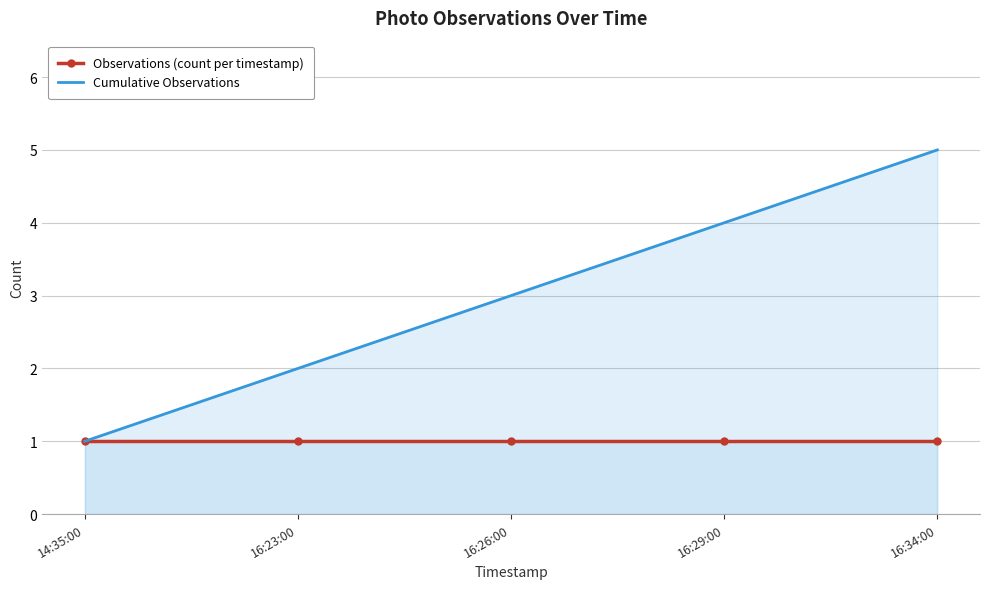

What is the label of the 4th point from the right?

16:23:00